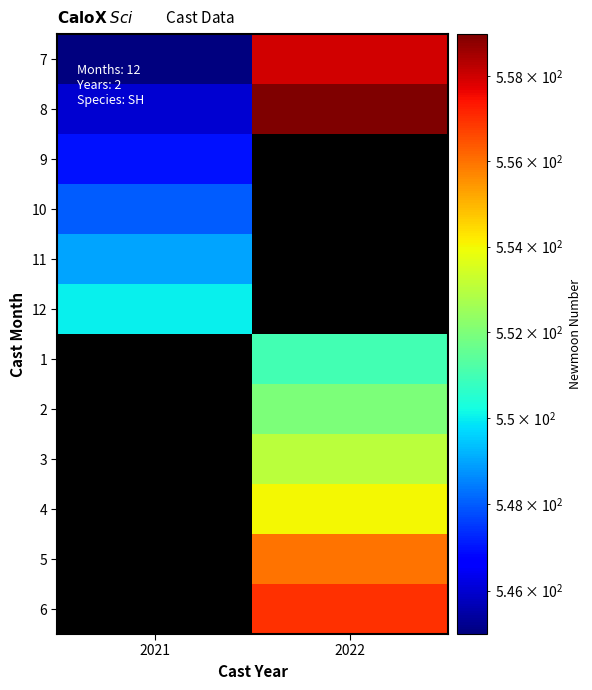

Where is 7 nearest to the value 551?

2021